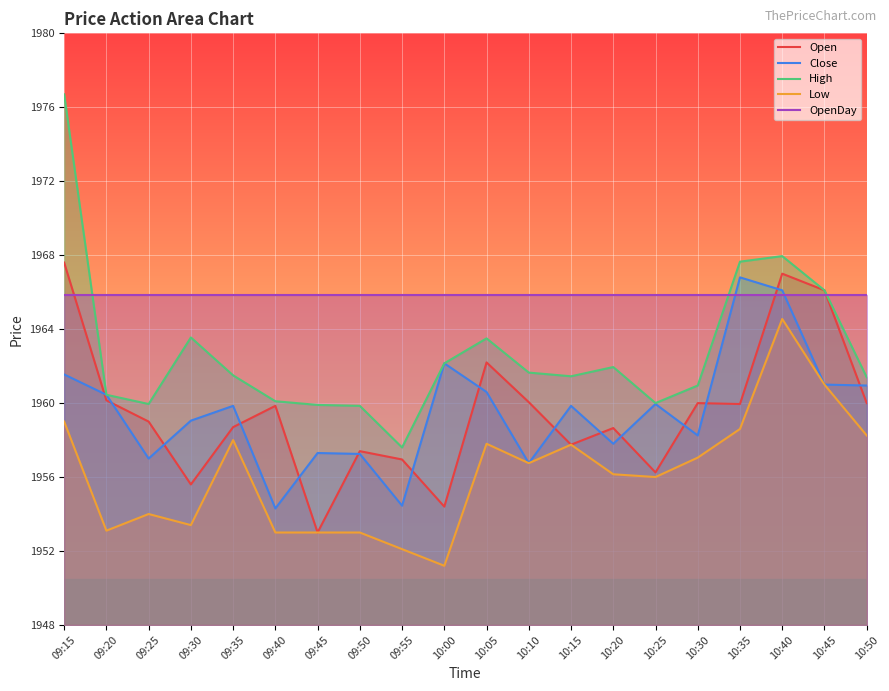

In High, how many points are lower than both neighbors (excluding endpoints)?

4